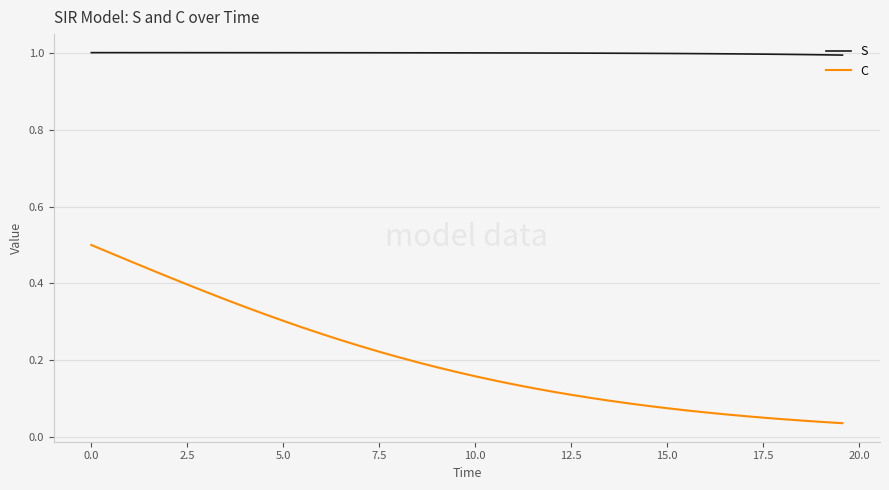

Does the chart have visible grid lines?

Yes